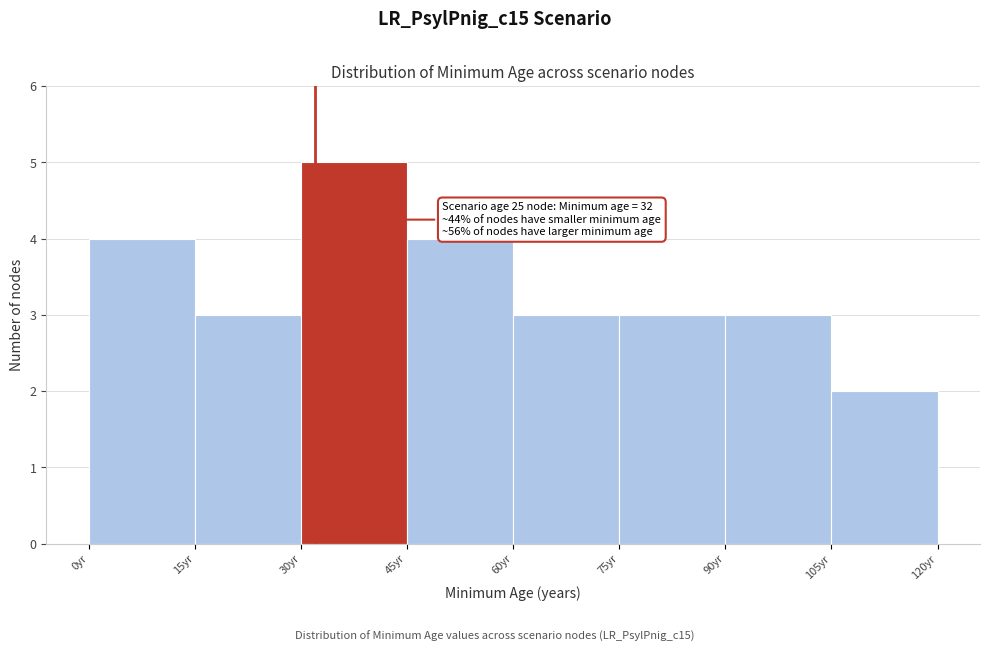

Which range on the x-axis has the tallest bar?

30 to 45